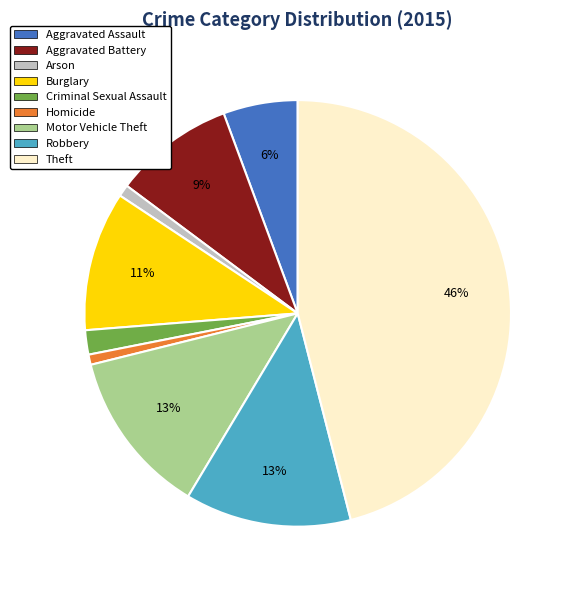

To the nearest percent, what is the difference between the Criminal Sexual Assault and Burglary slice percentages?

9%